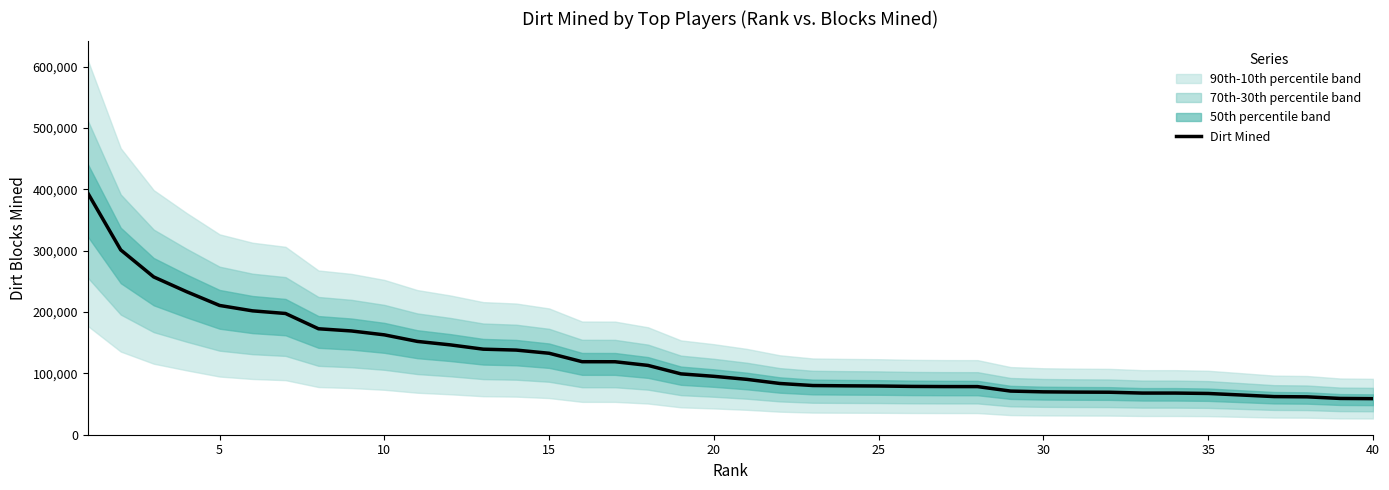

What is the minimum value for Dirt Mined?

58796